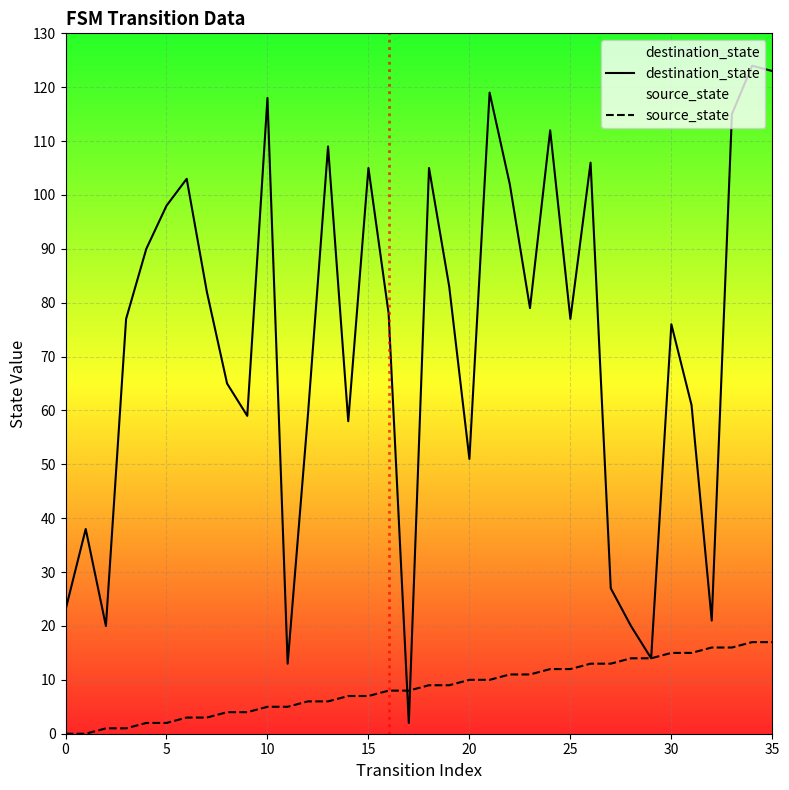

Between which two adjacent categories do destination_state and source_state first intersect?

16 and 17